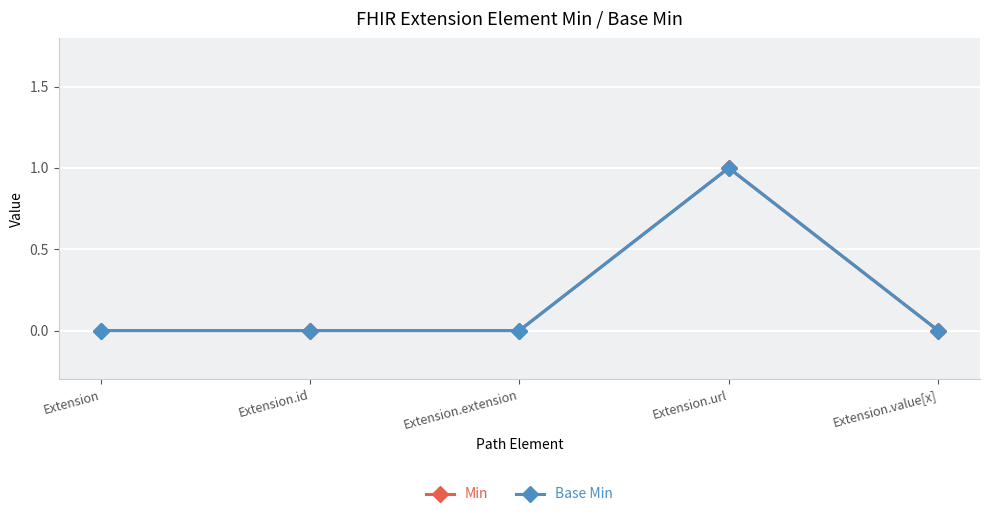

Is this an area chart (filled region under the line)?

No